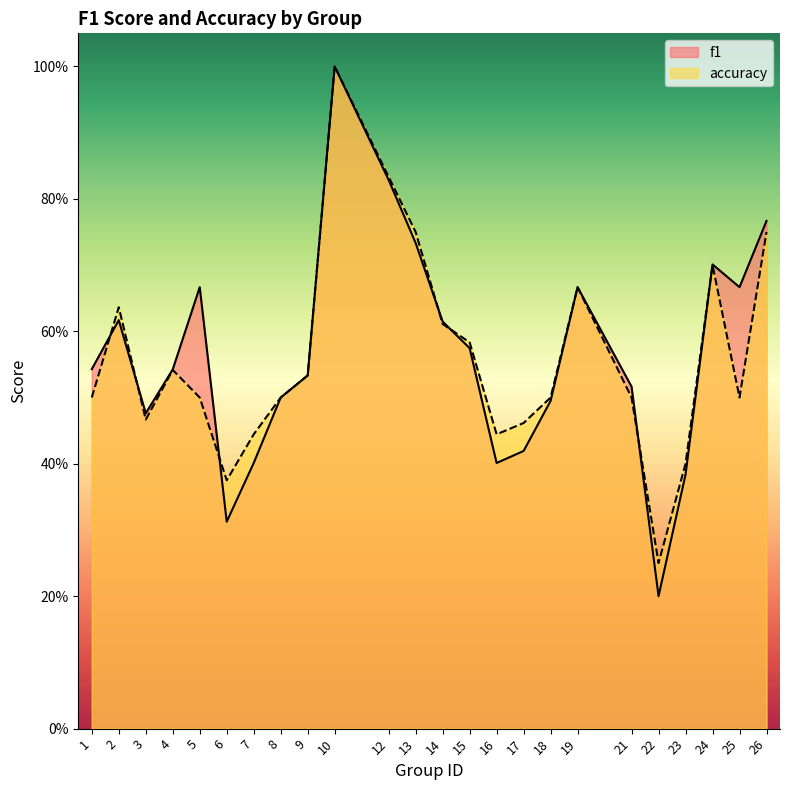

At 15, list the series in order from largest to smallest.

accuracy, f1